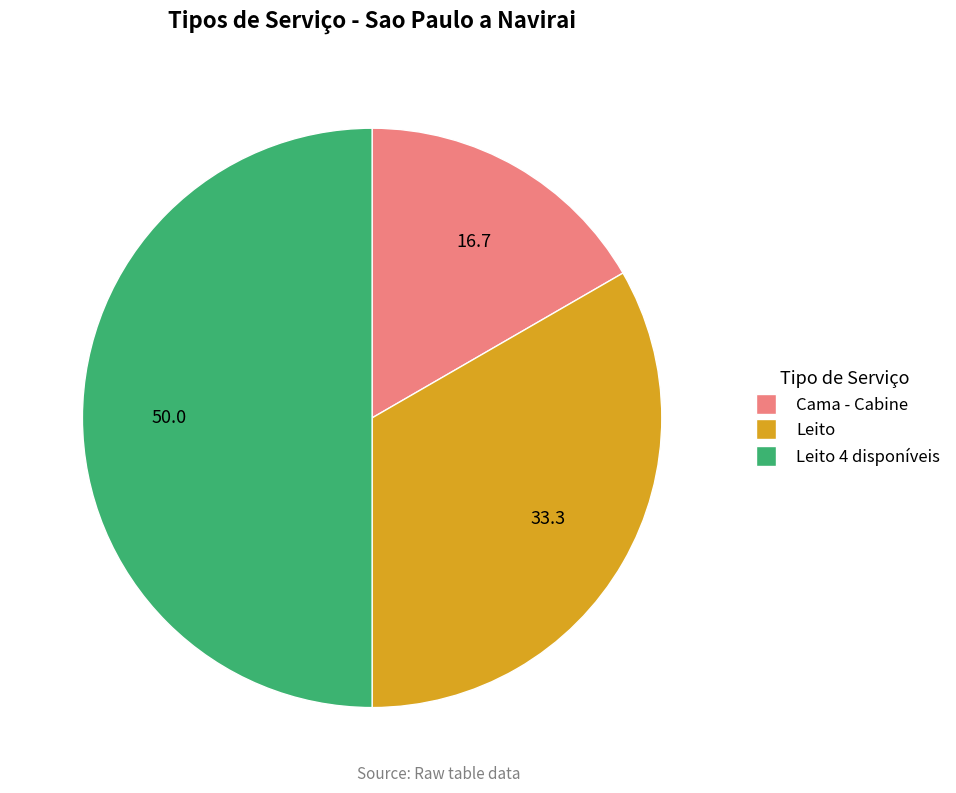

Count the number of slices in the pie.

3